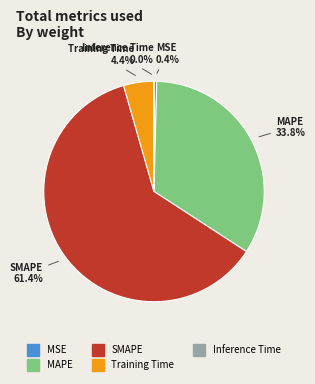

Which slice is the largest?

SMAPE